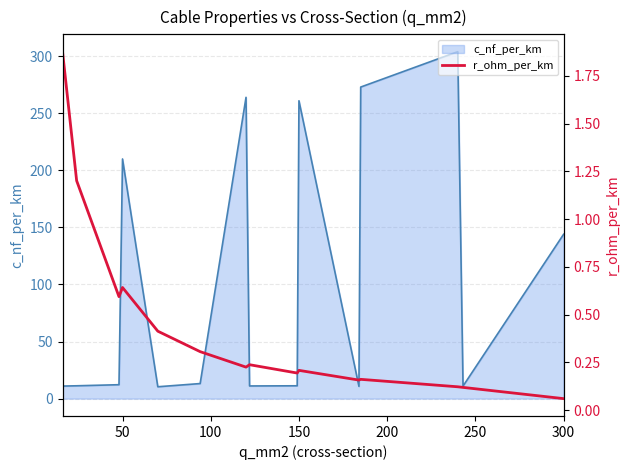

At which label is c_nf_per_km closest to 157?

300